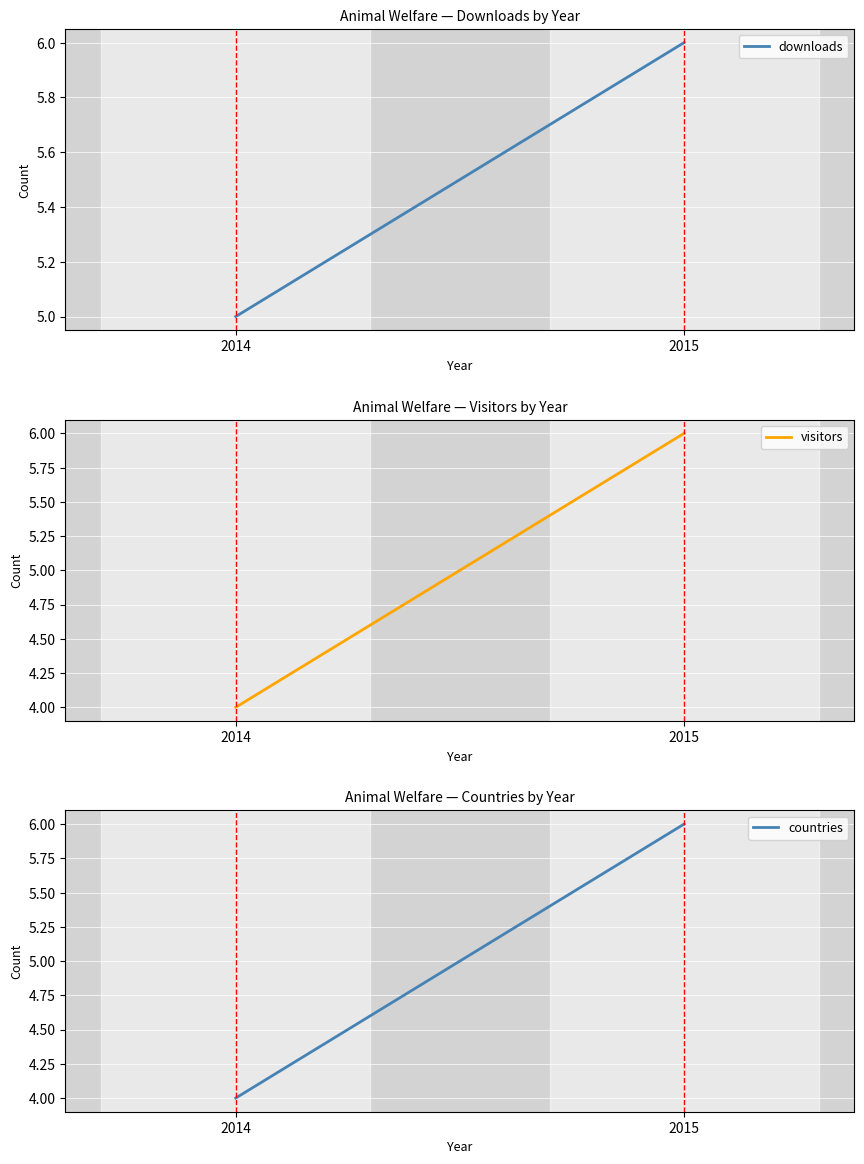

What is the difference between the visitors values at 2015 and 2014?

2